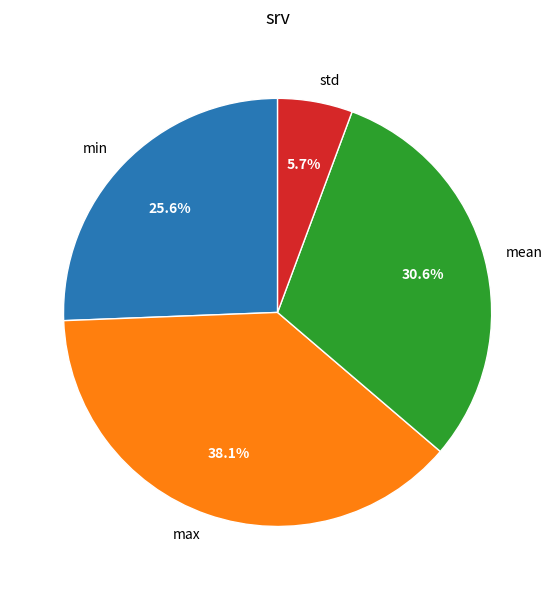

Count the number of slices in the pie.

4